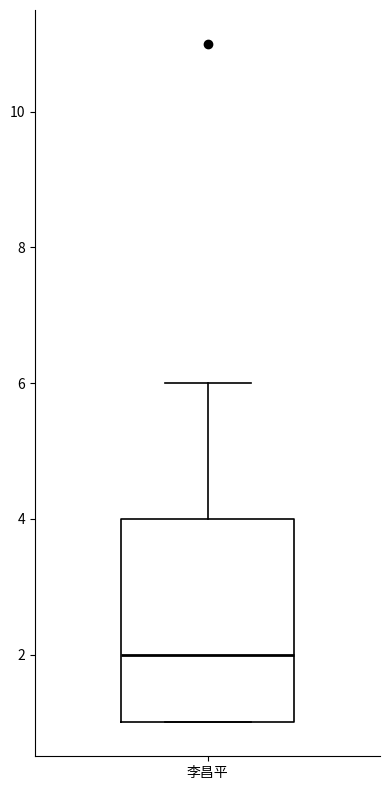

Read this box plot against the y-axis: the position of the median line, the range covered by the box, and the ends of both whiskers. The values are not printed on the chart, so give them approximately, as read against the axis.

median 2, box 1 to 4, whiskers 1 to 6